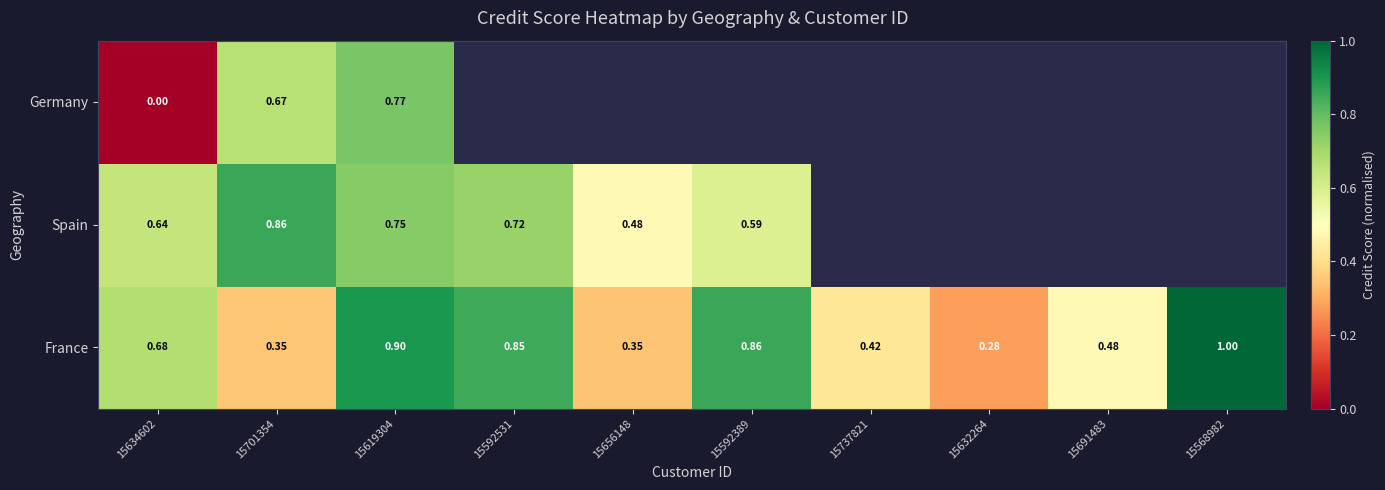

Count the France values in the range 0 to 1.

10